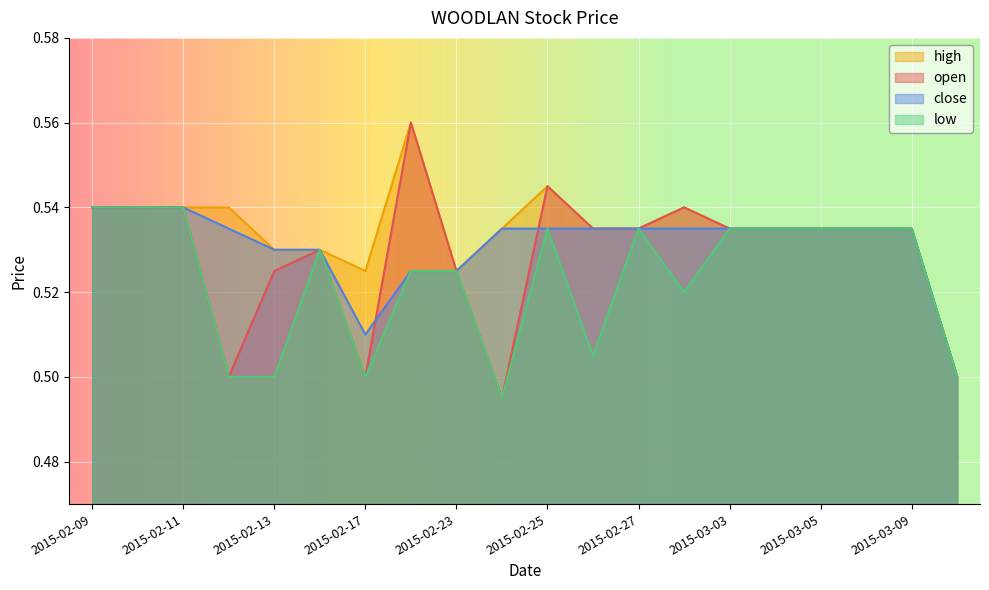

True or false: low has more than 0 interior local peaks.

True